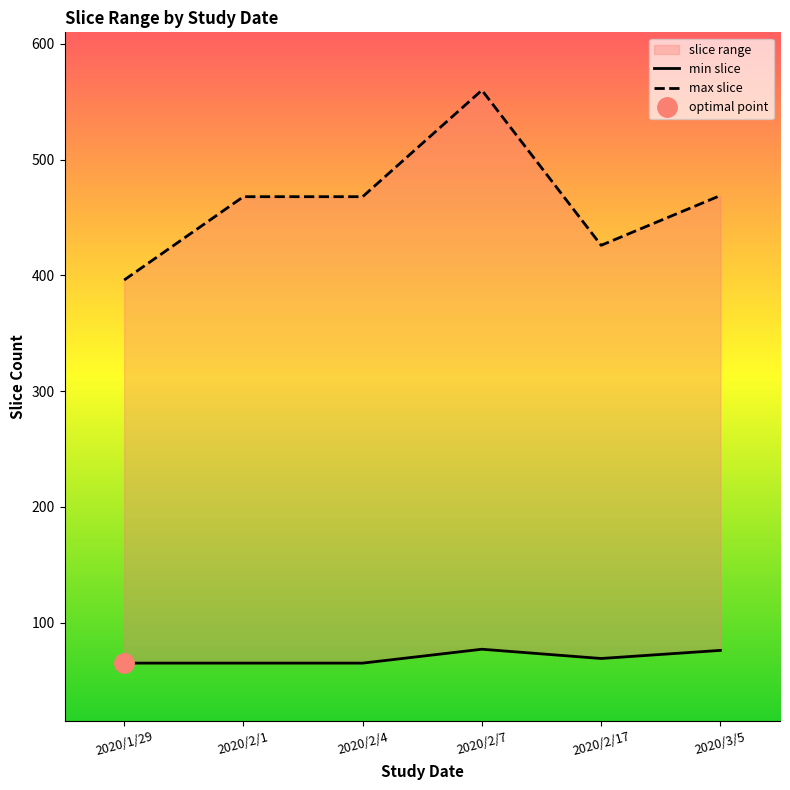

List the labels in order of value, smallest first.

2020/1/29, 2020/2/1, 2020/2/4, 2020/2/17, 2020/3/5, 2020/2/7, 2020/1/29, 2020/2/17, 2020/2/1, 2020/2/4, 2020/3/5, 2020/2/7